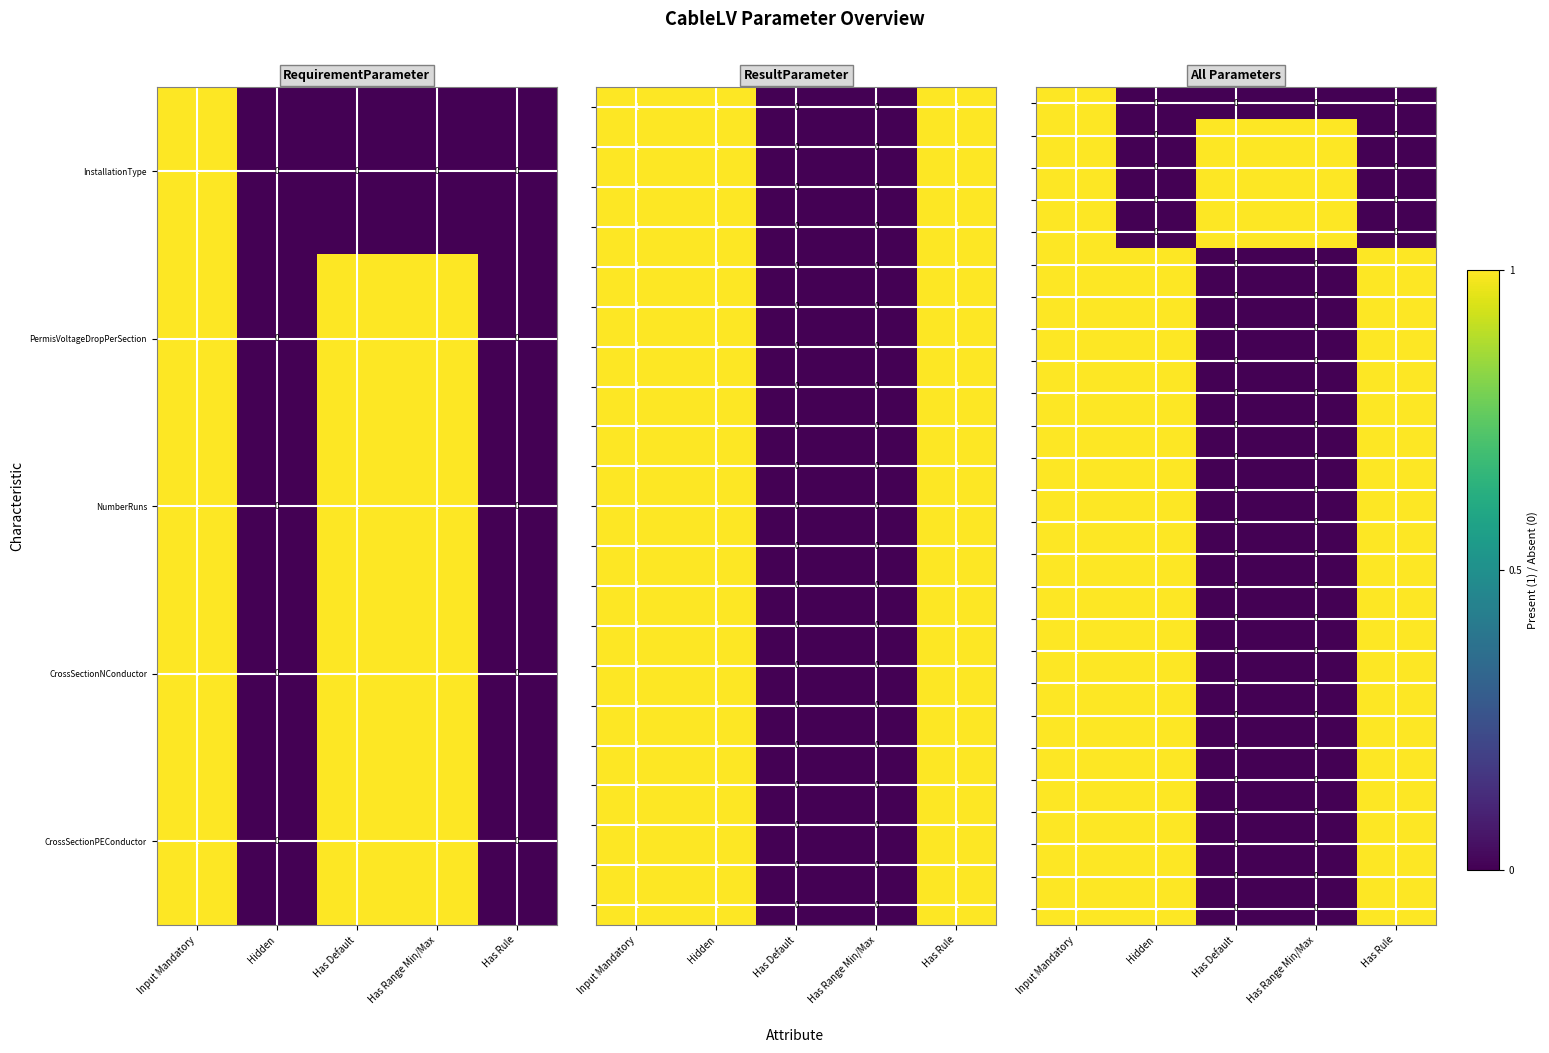

How many NumberRuns values are between 0 and 1?

5